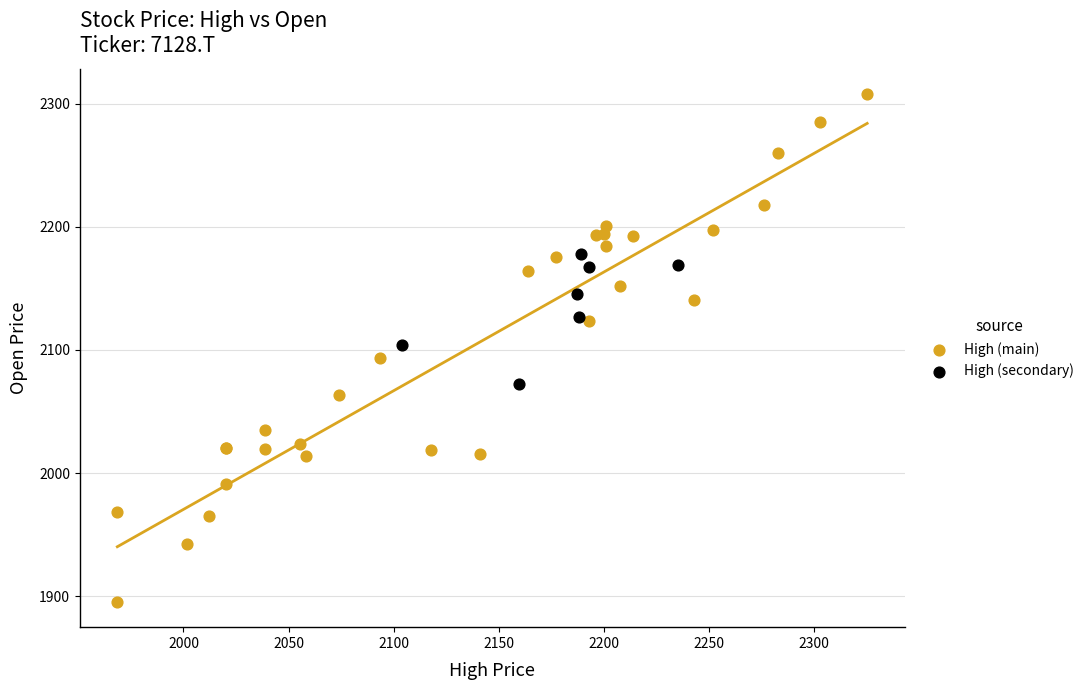

What are all the series names shown in the legend?

High (main), High (secondary)